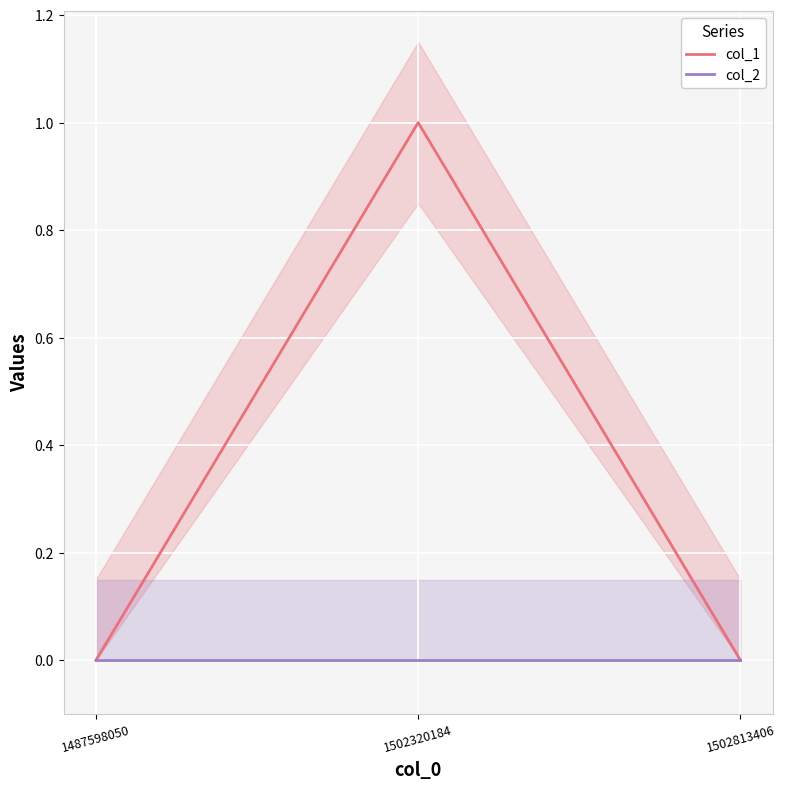

Rank the series by their maximum value, from lowest to highest.

col_2, col_1